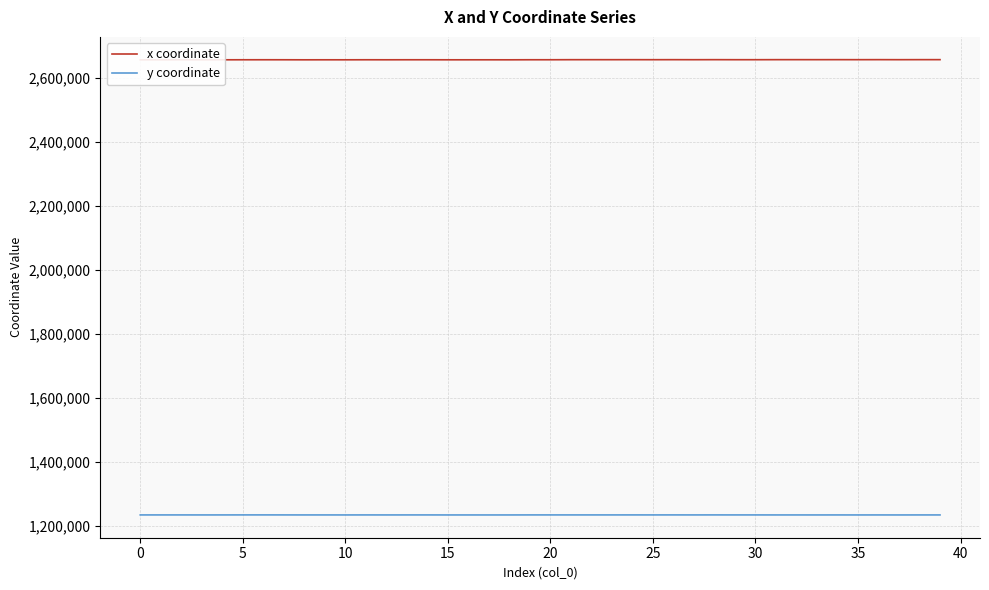

True or false: y coordinate and x coordinate cross at least once.

False